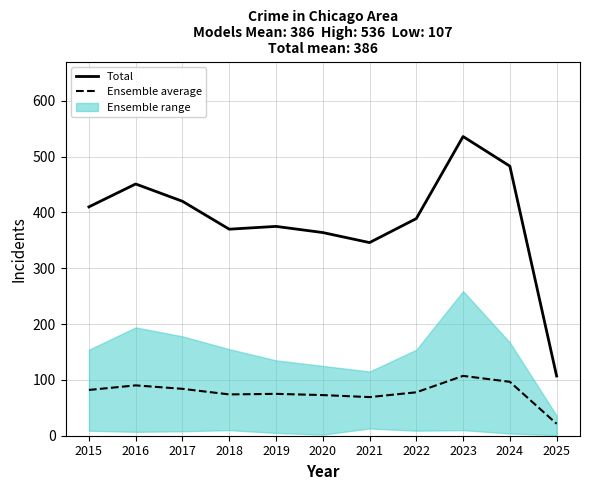

At which category does Total reach its first local valley?

2018